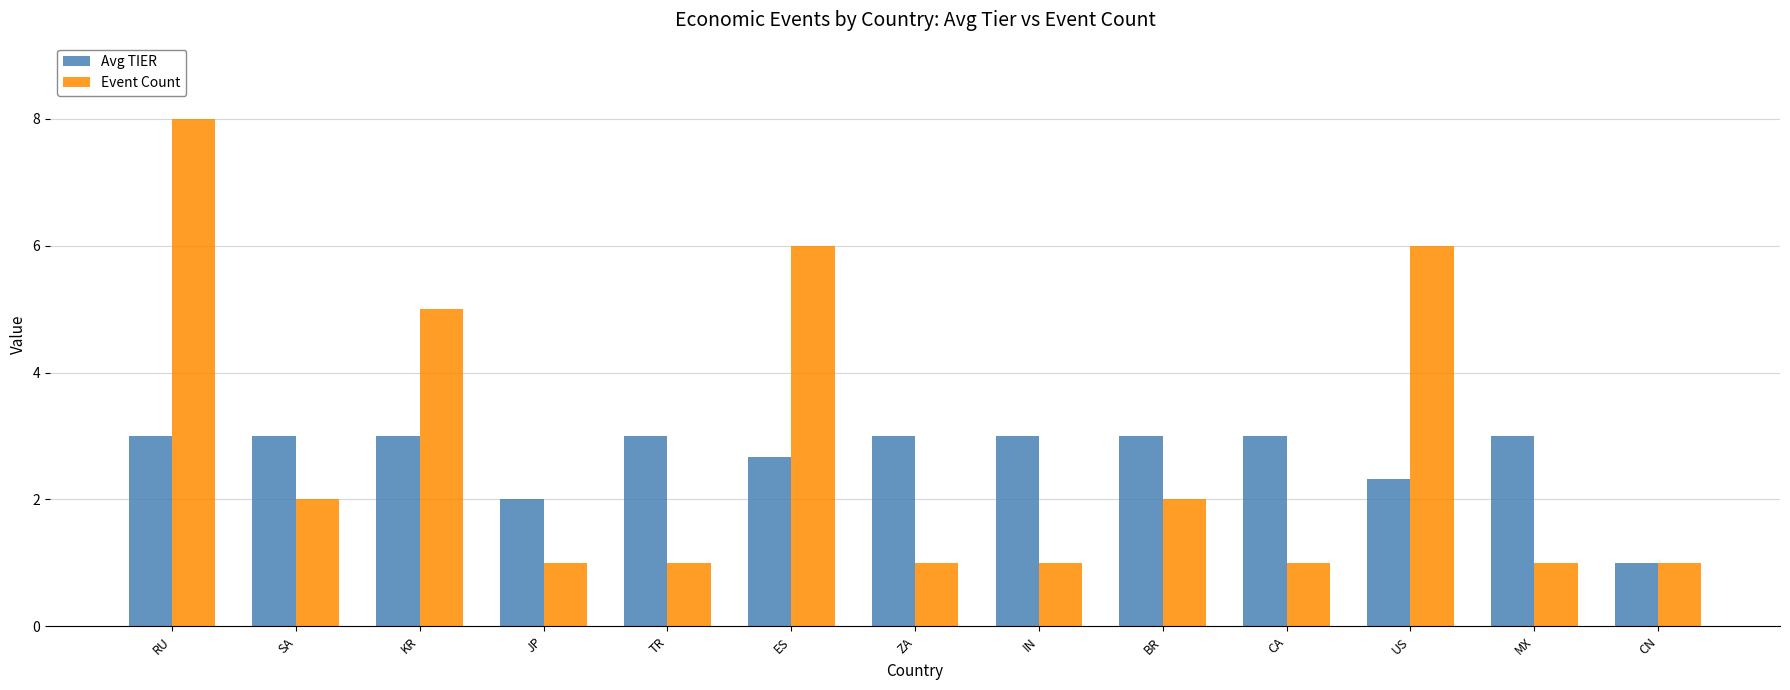

How many bars are there in each group?

2